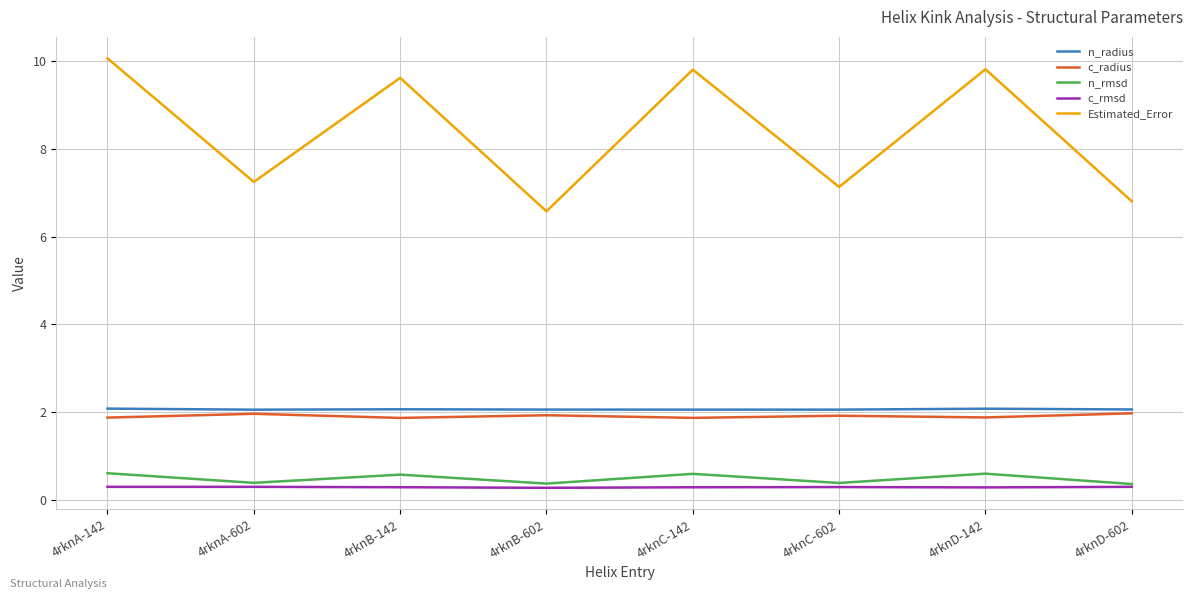

What position from the left is 4rknB-602?

4